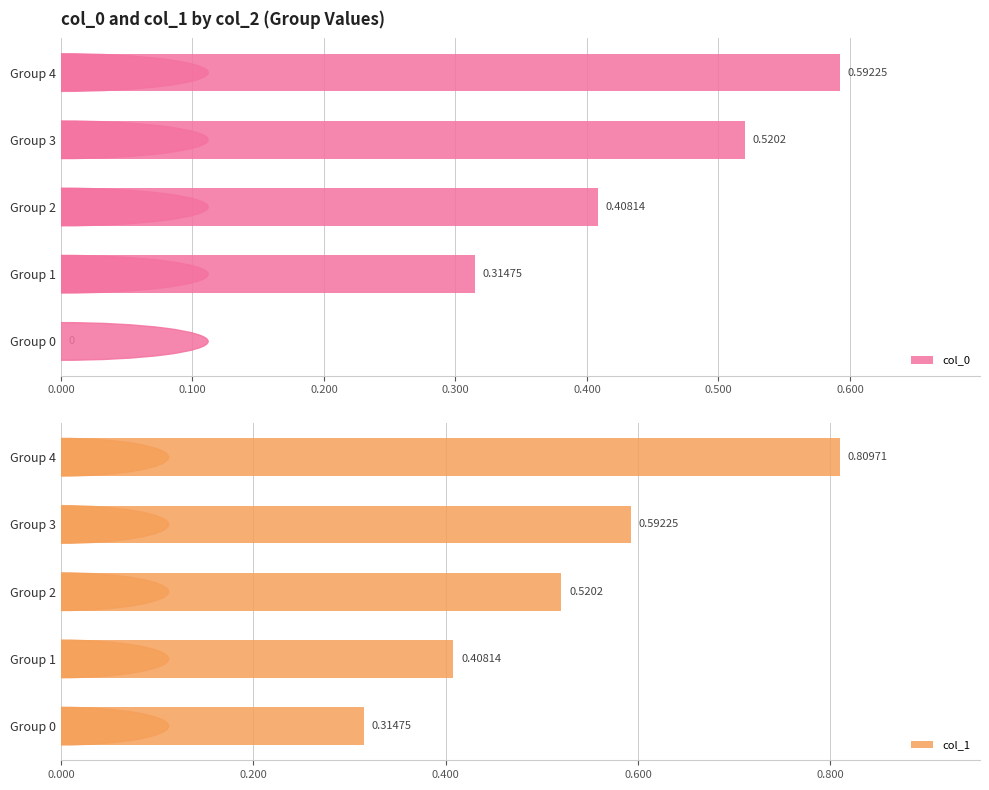

Which has a higher value, 0.400 or 0.200?

0.400